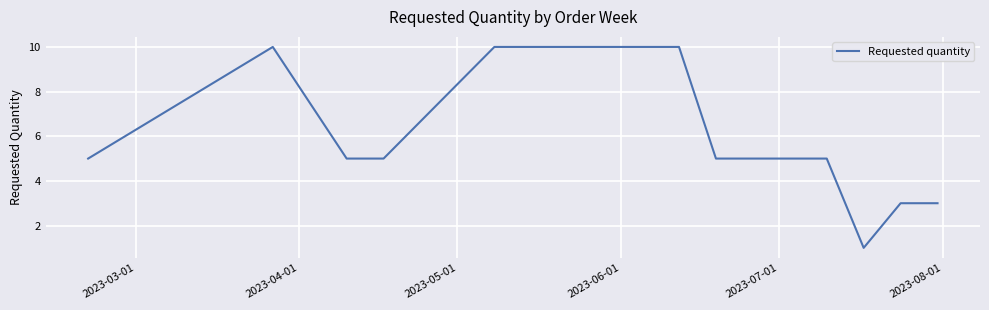

What is the maximum value shown in the chart?

10